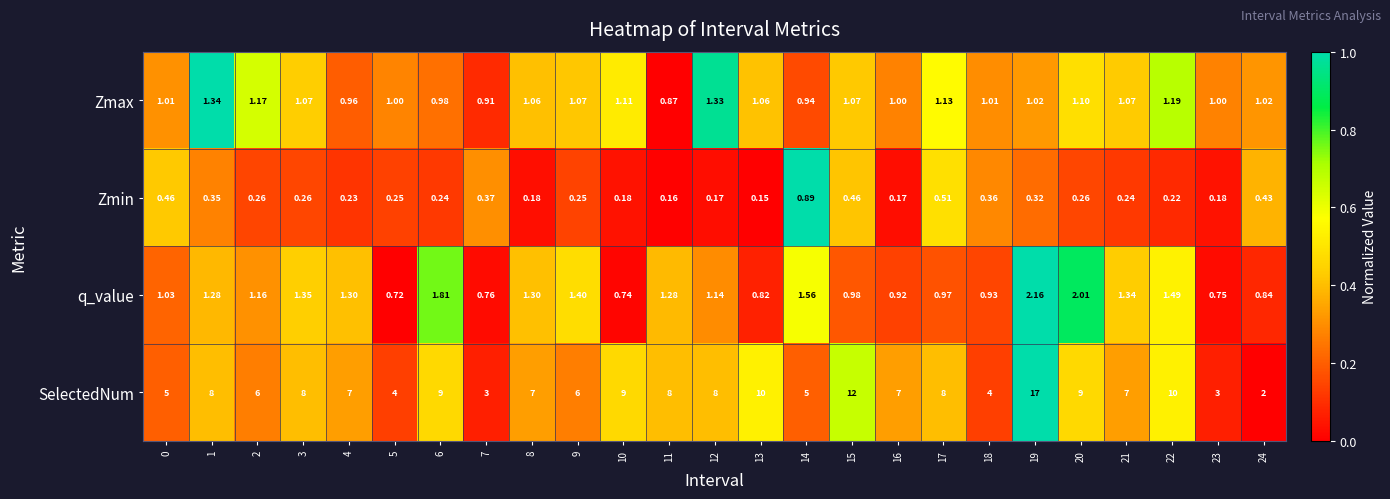

Count the number of data series in this chart.

4